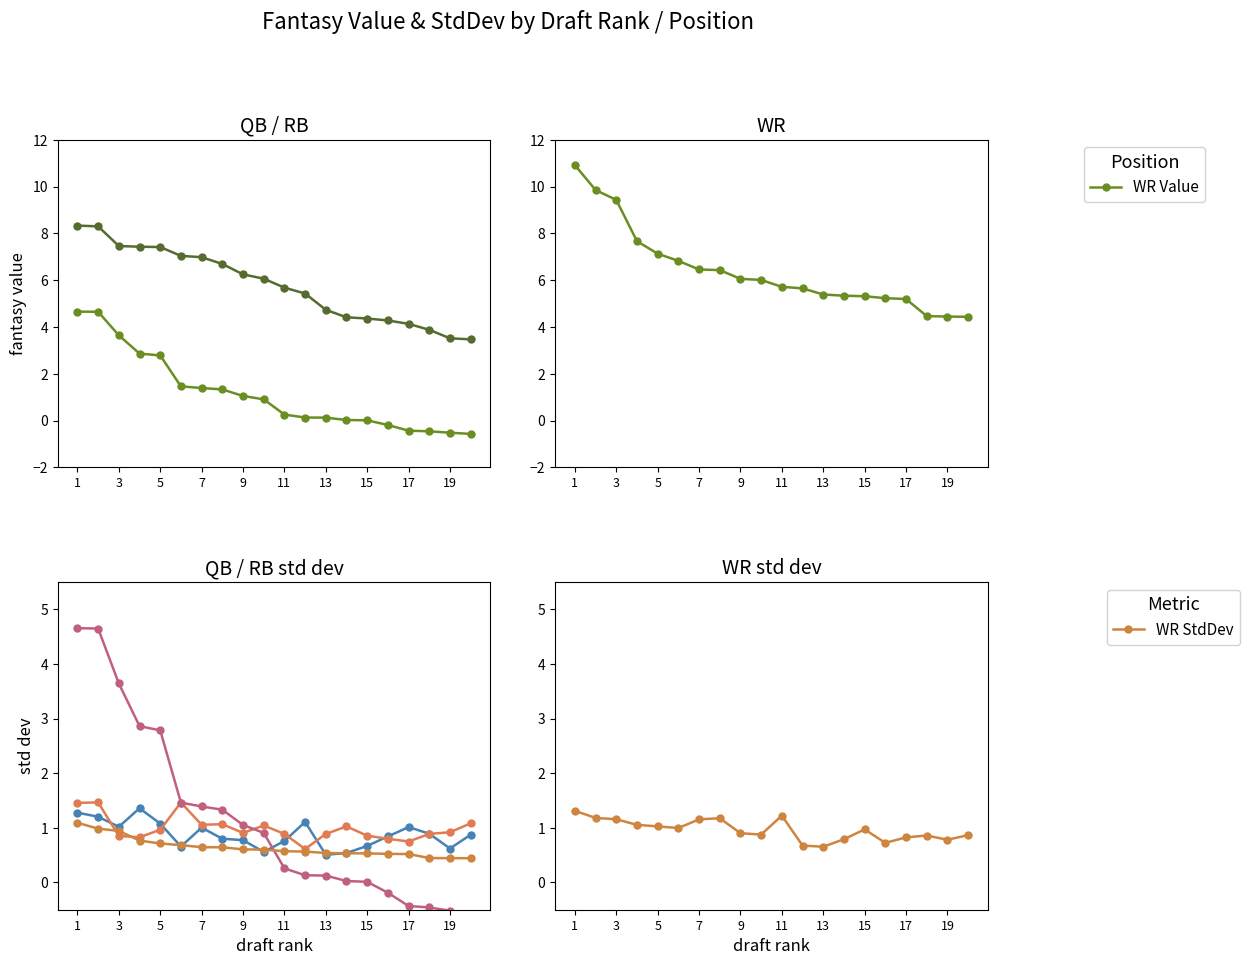

The QB_sdv series shows 0.4 at 11. True or false?

False